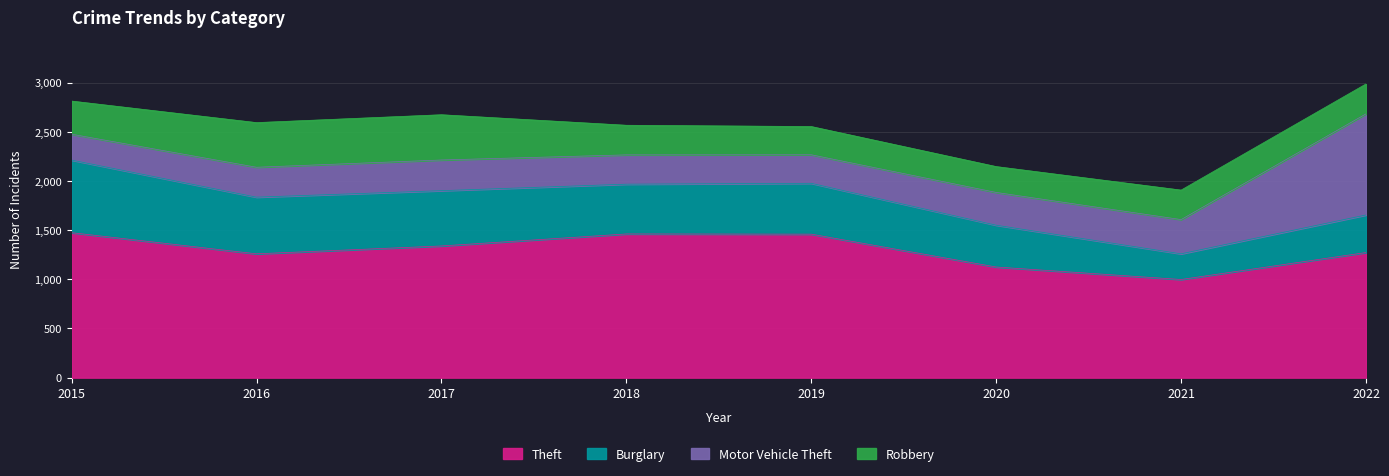

Does the chart have visible grid lines?

Yes